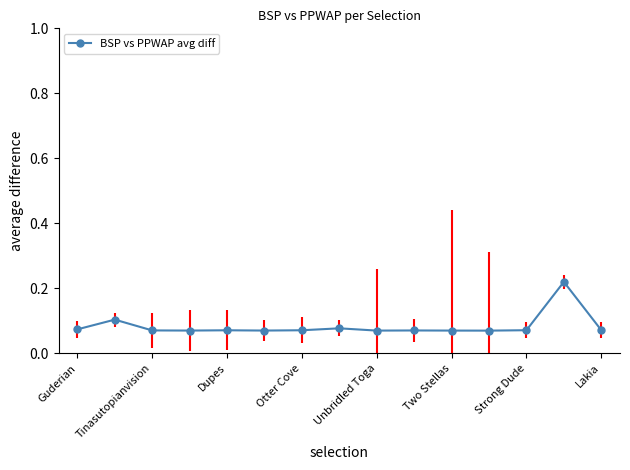

True or false: there are more than 2 points higher than both neighbors.

True